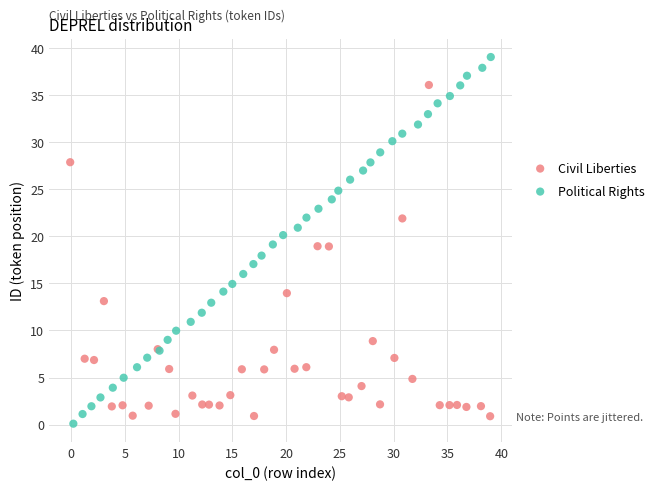

Which series contains the highest Y value?

Political Rights